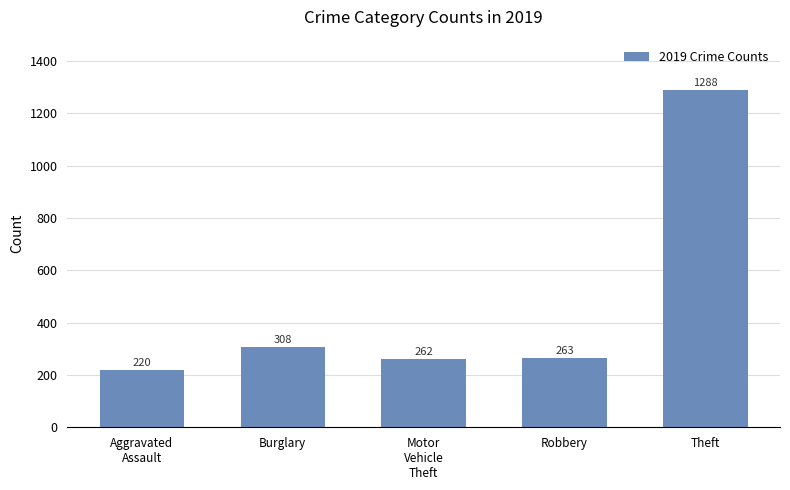

True or false: the data shows 99 at Burglary.

False